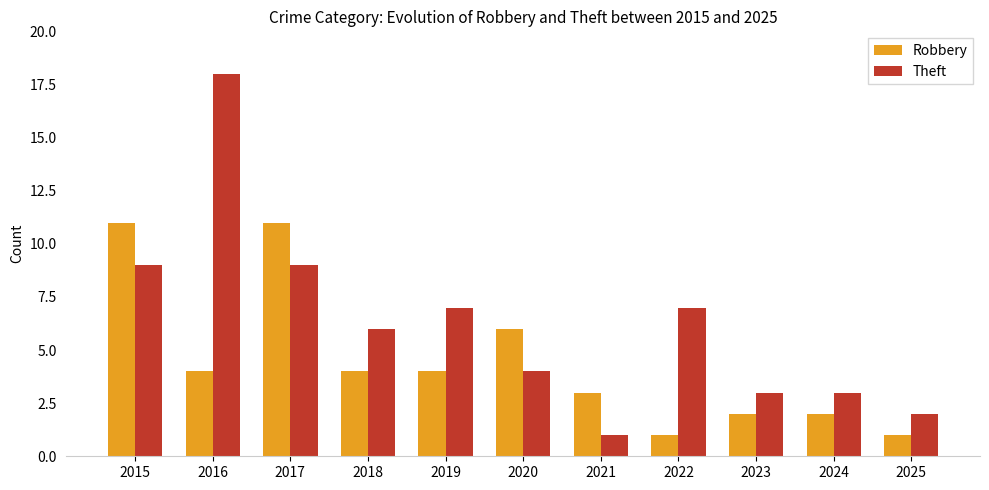

Reading left to right, list all the values displayed in this chart.

Robbery: 11	4	11	4	4	6	3	1	2	2	1
Theft: 9	18	9	6	7	4	1	7	3	3	2